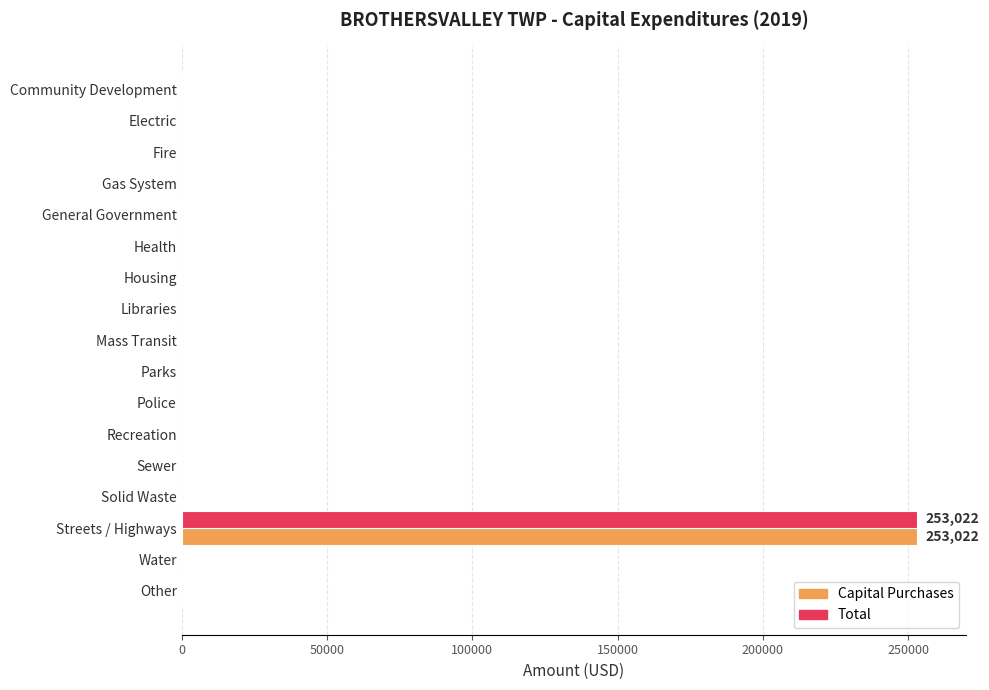

The value of Capital Purchases at Fire is -102127. True or false?

False